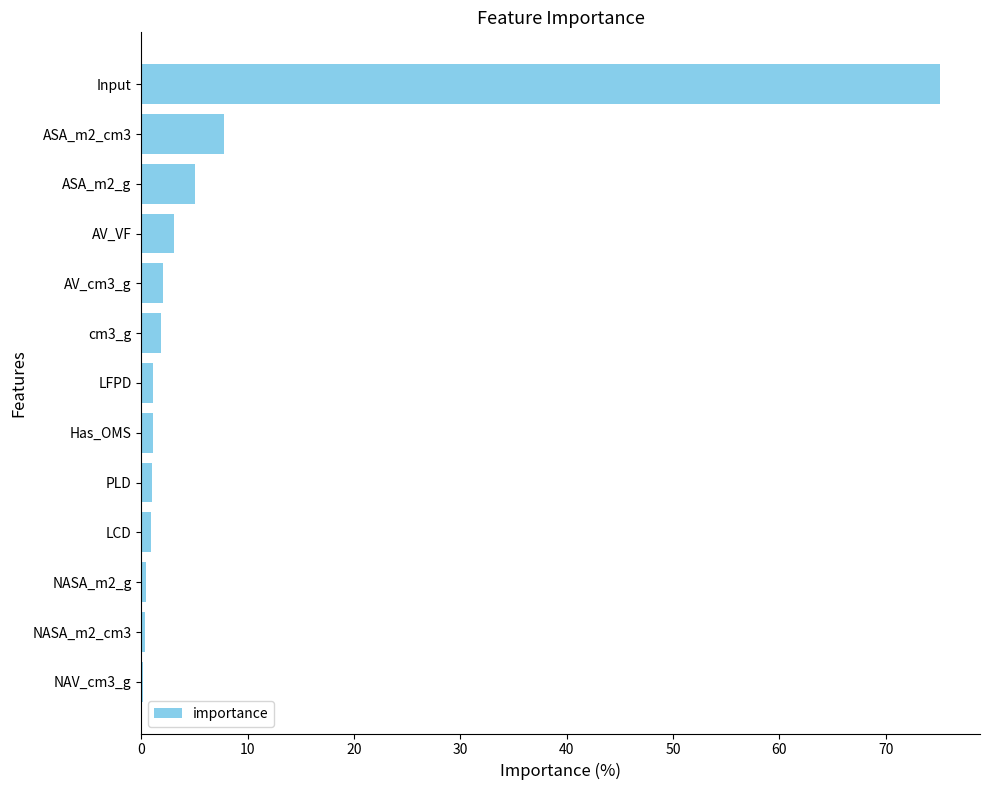

Between NASA_m2_g and Input, which is larger?

Input